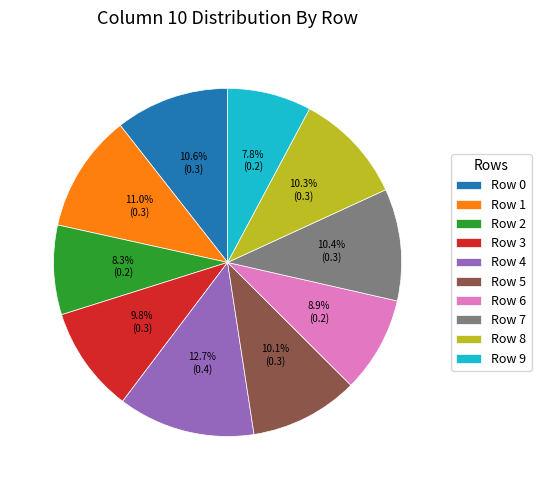

True or false: Row 5 accounts for 10% of the total.

True